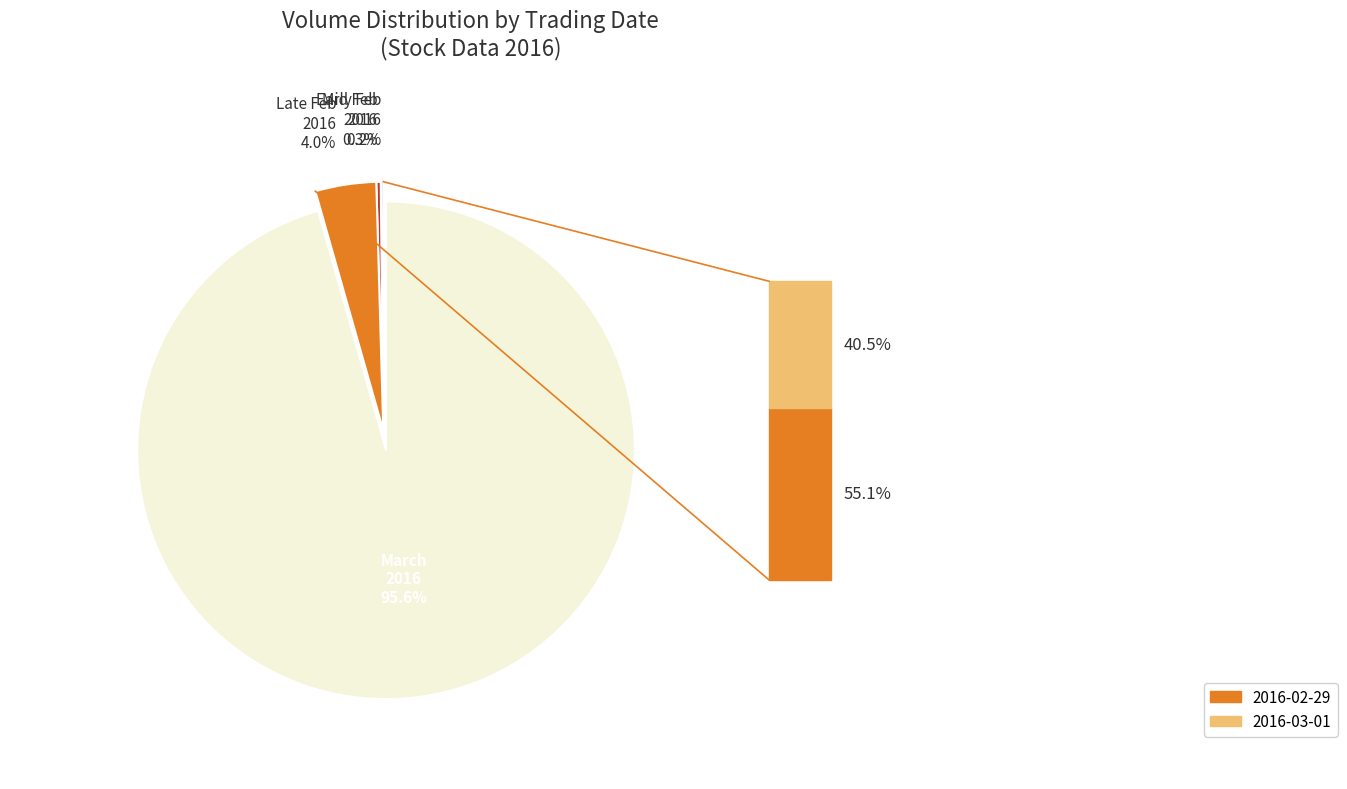

Is there any slice that represents more than half of the pie?

Yes